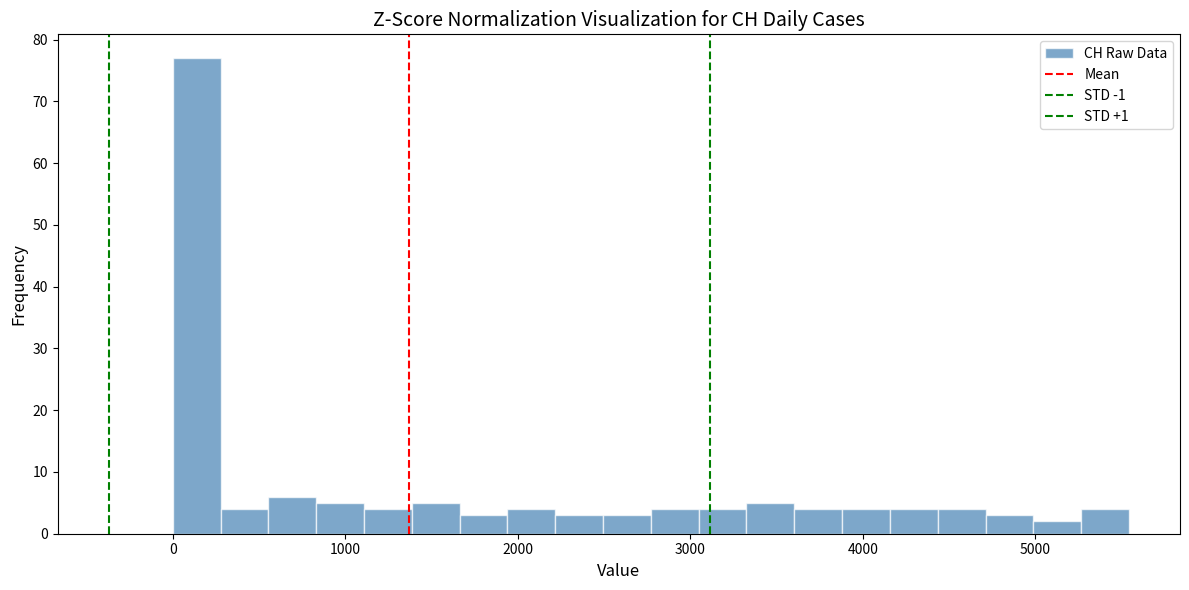

Read against the x-axis, roughly where is the centre of the tallest bar?

100